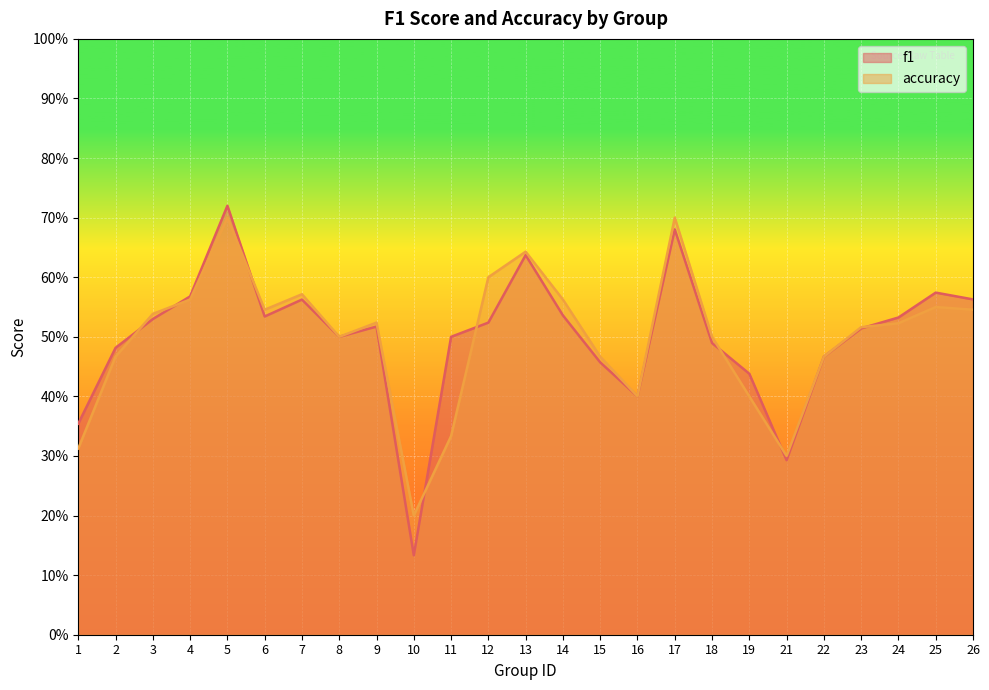

True or false: accuracy has more than 1 points higher than both neighbors.

True